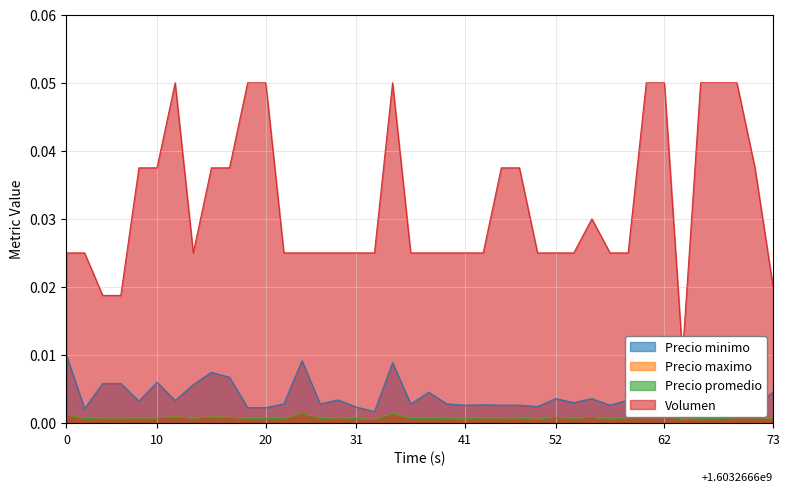

How many interior local valleys does the Precio promedio series have?

11